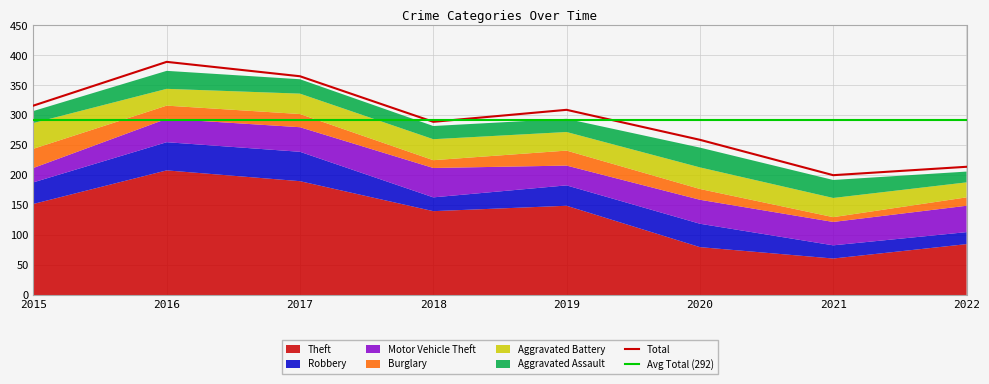

True or false: Total has a value of 309 at 2019.

True